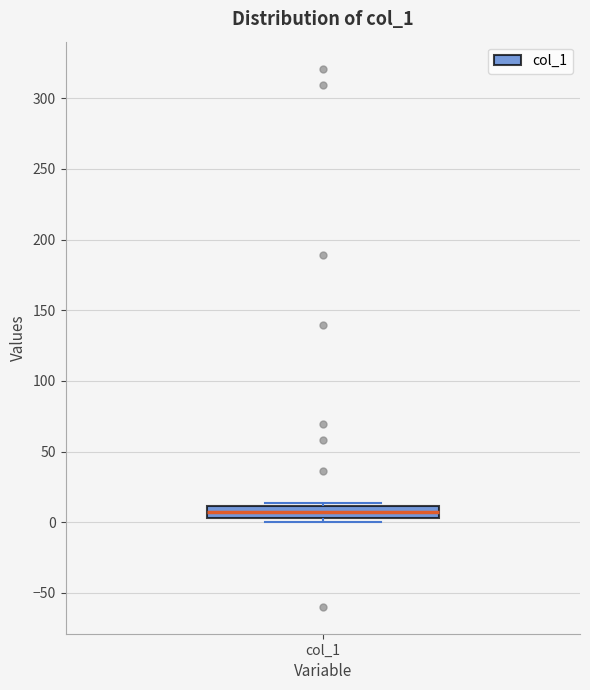

Transcribe this box plot: give where the median line is, the range the box spans, and where the two whiskers end, as read against the y-axis. The values are not printed on the chart, so give them approximately, as read against the axis.

median 5 (inside the box), box 5 to 10, whiskers 0 to 15